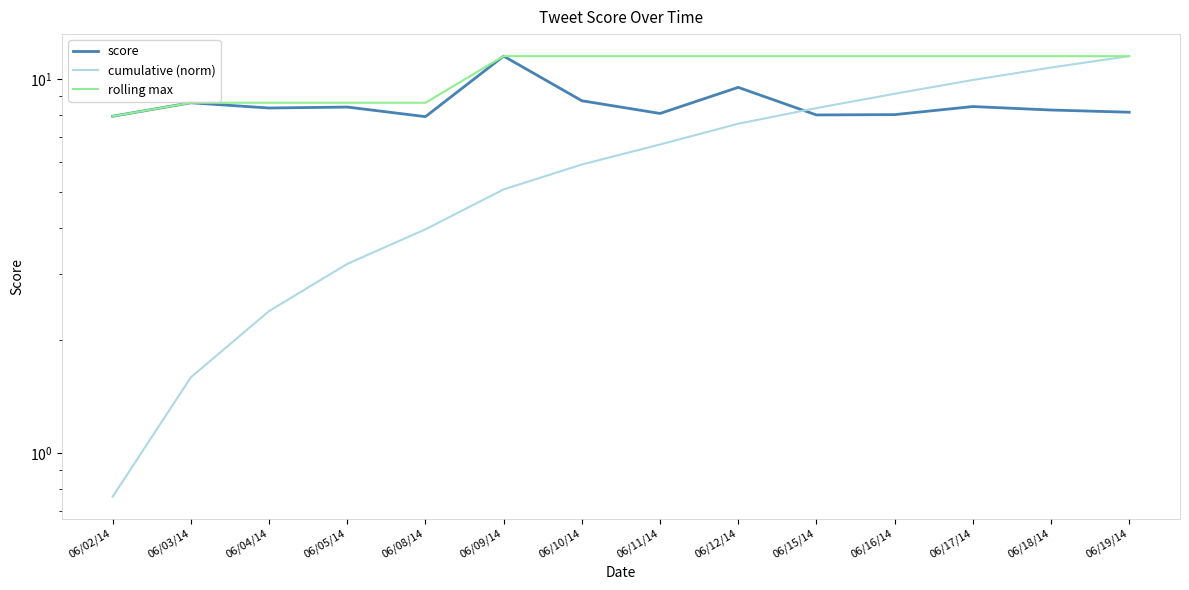

True or false: cumulative (norm) has more than 0 interior local peaks.

False